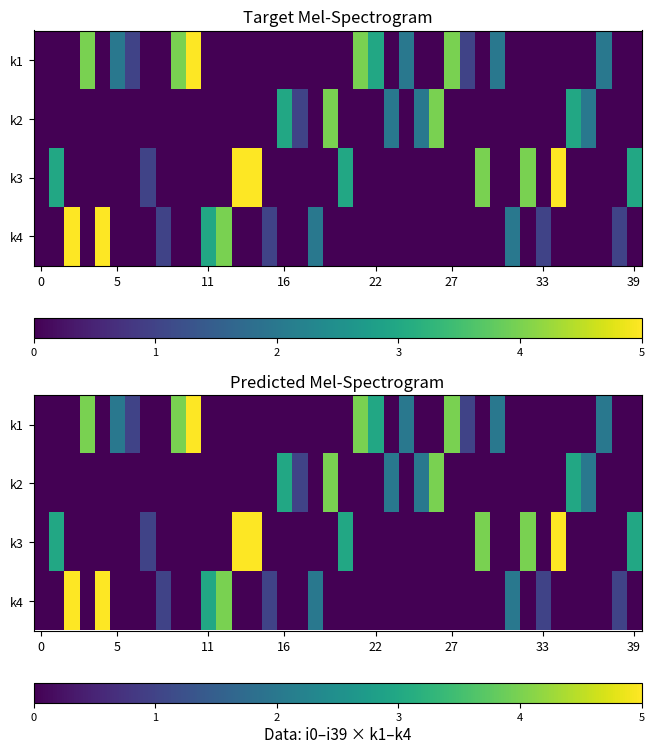

At how many categories does at least one series exceed 3?

15